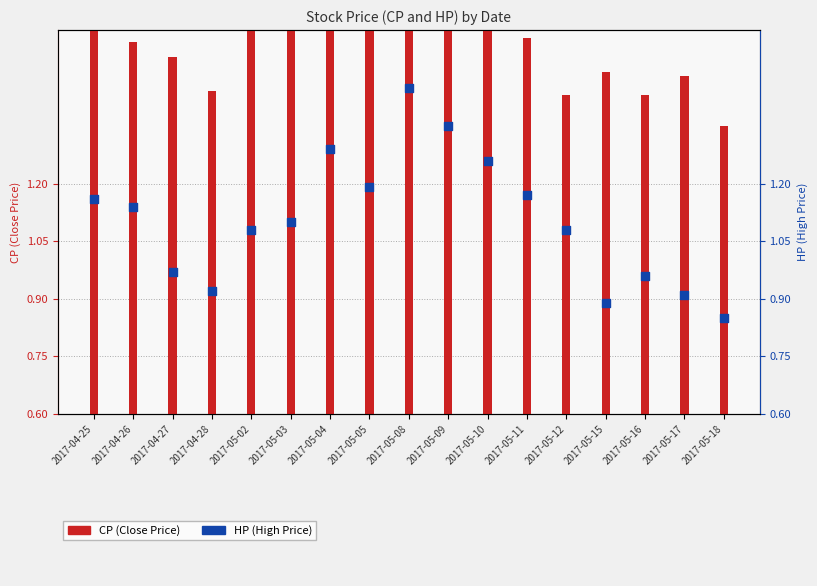

Which series contains the highest Y value?

HP